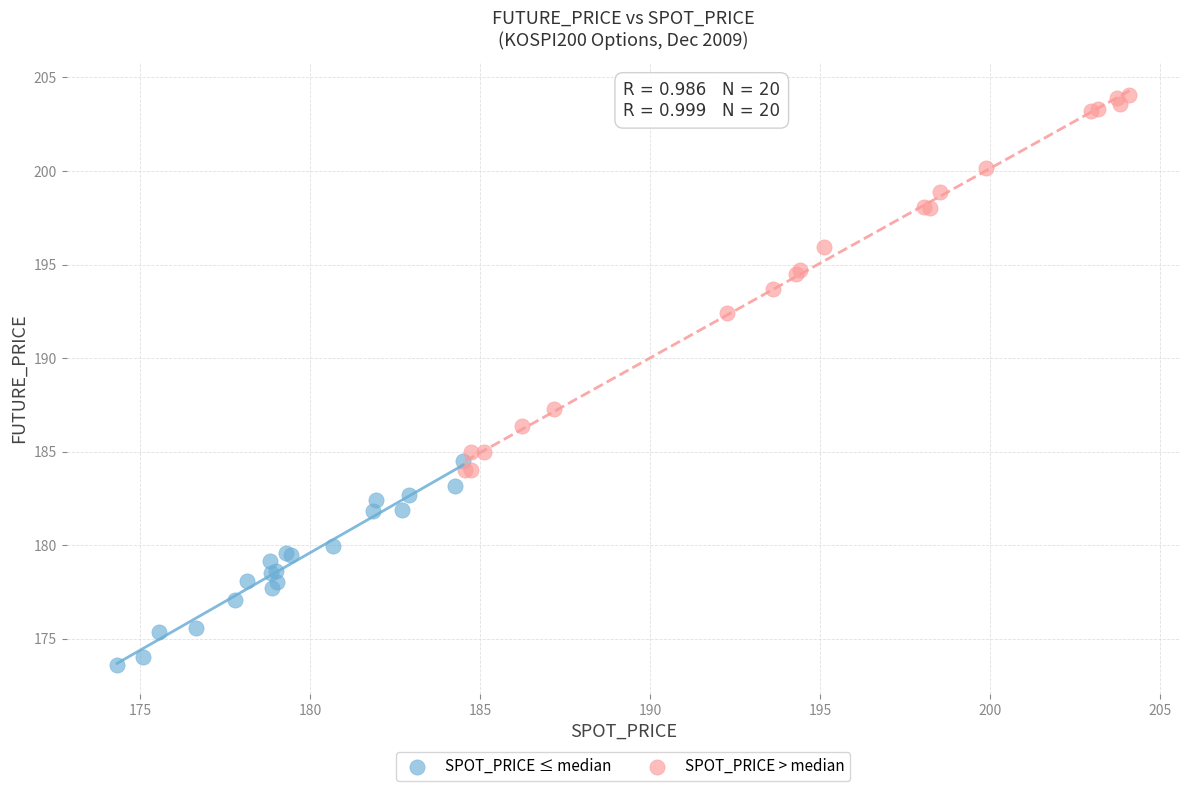

Which series reaches the maximum Y coordinate?

SPOT_PRICE > median